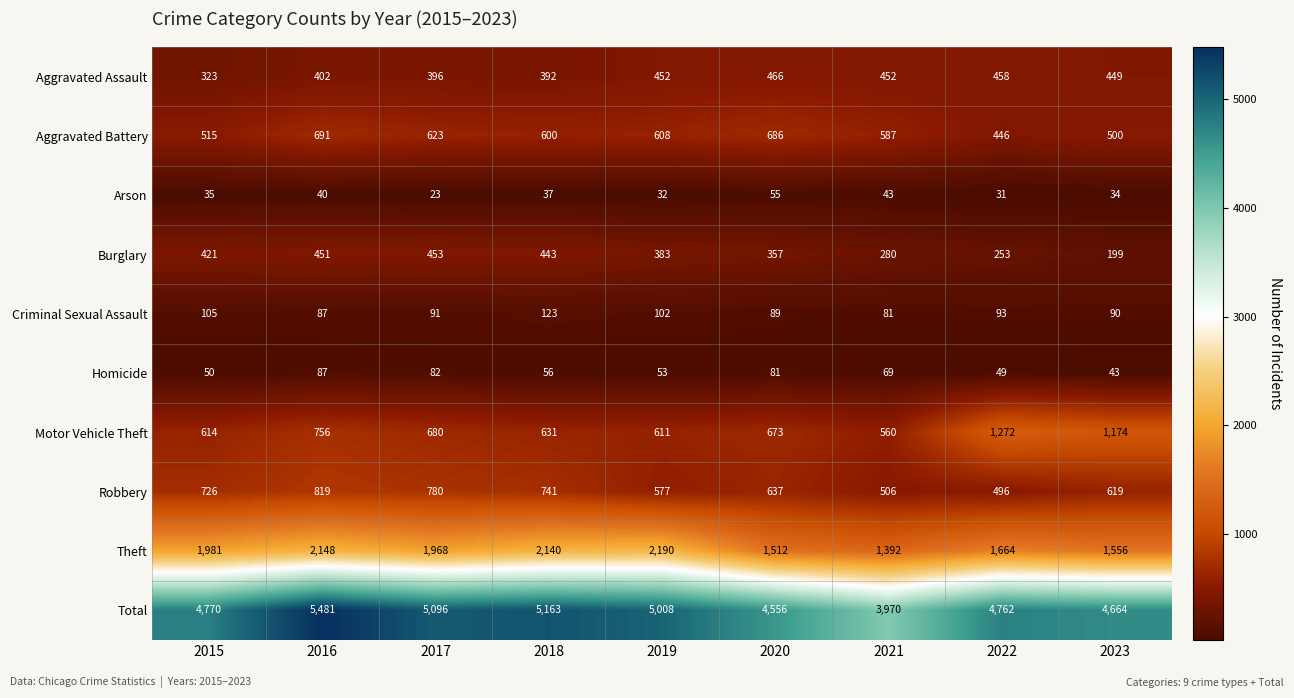

True or false: Burglary has a value of 93 at 2022.

False